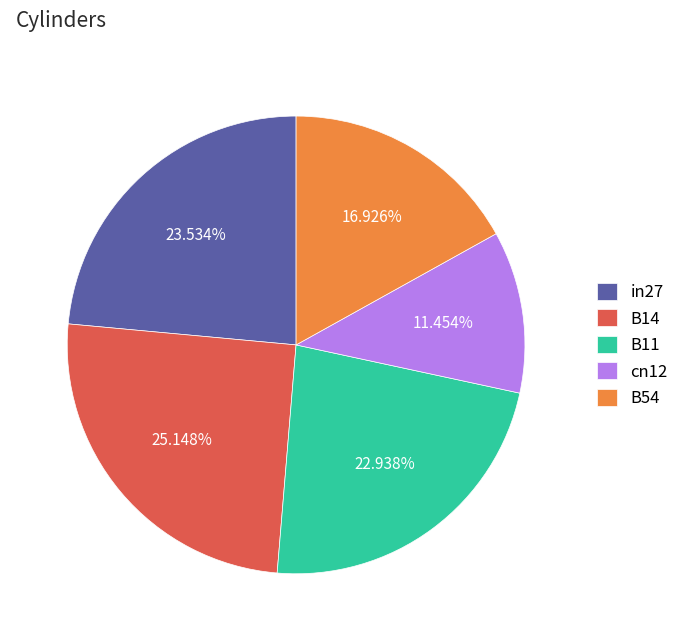

Does any single category account for the majority?

No